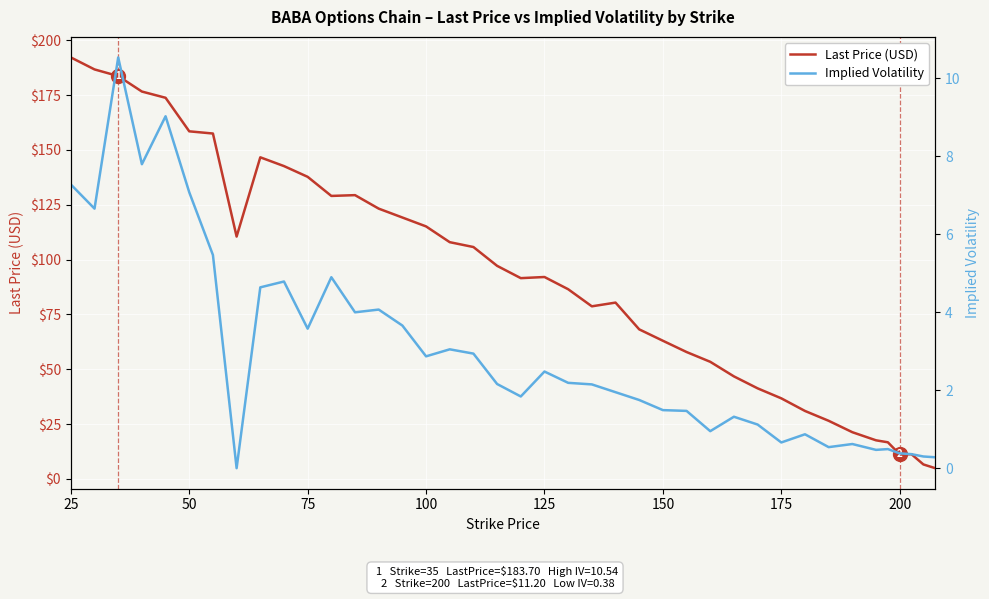

What is the lowest value of the Last Price (USD) series?

4.9